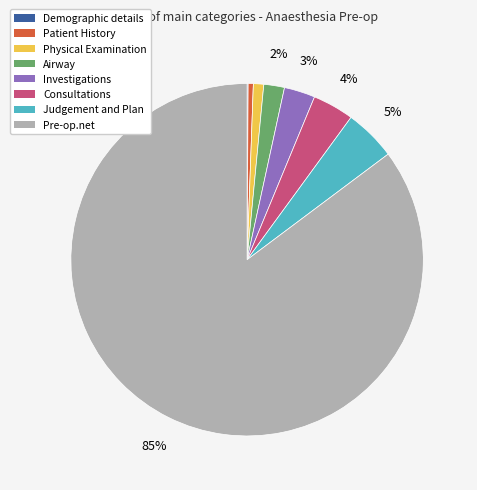

Is Pre-op.net the majority of the pie?

Yes